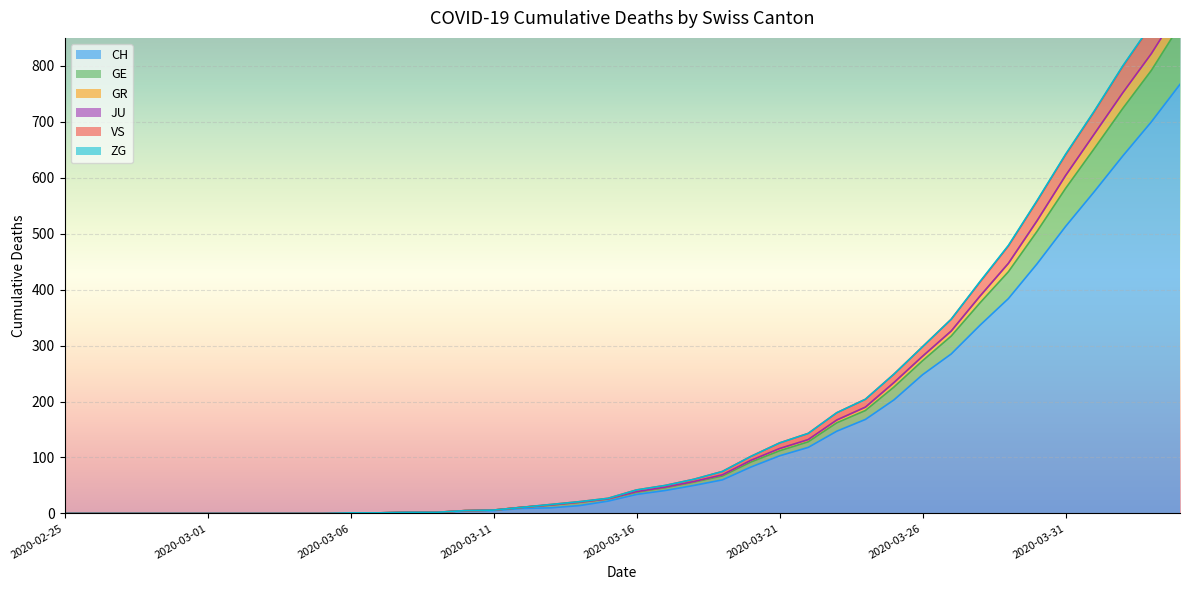

The CH series shows 43 at 2020-03-21. True or false?

False